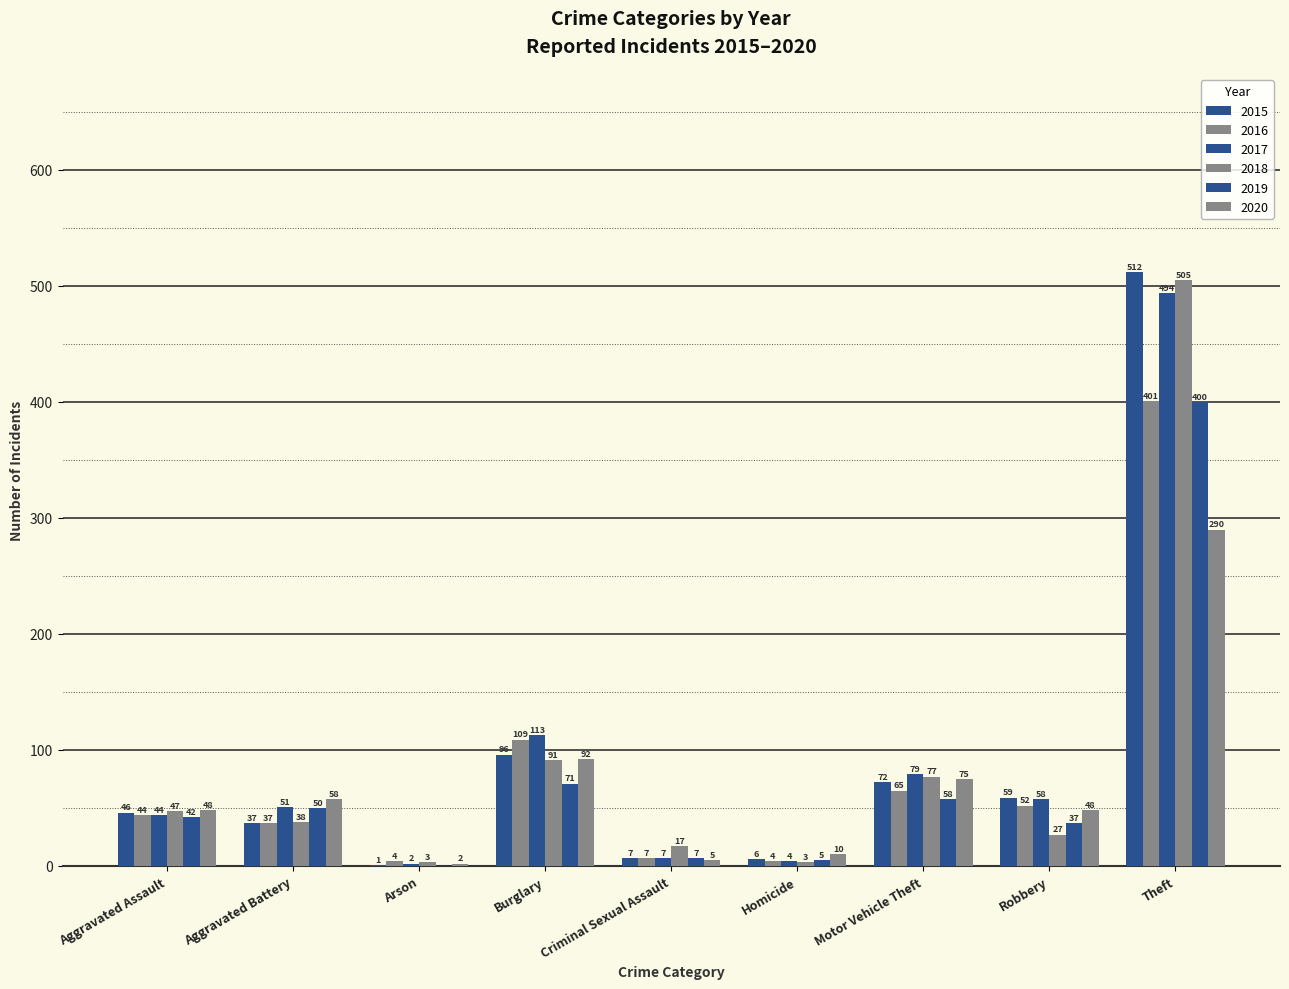

Reading left to right, transcribe all the data shown in this chart.

2015: 46	37	1	96	7	6	72	59	512
2016: 44	37	4	109	7	4	65	52	401
2017: 44	51	2	113	7	4	79	58	494
2018: 47	38	3	91	17	3	77	27	505
2019: 42	50	0	71	7	5	58	37	400
2020: 48	58	2	92	5	10	75	48	290